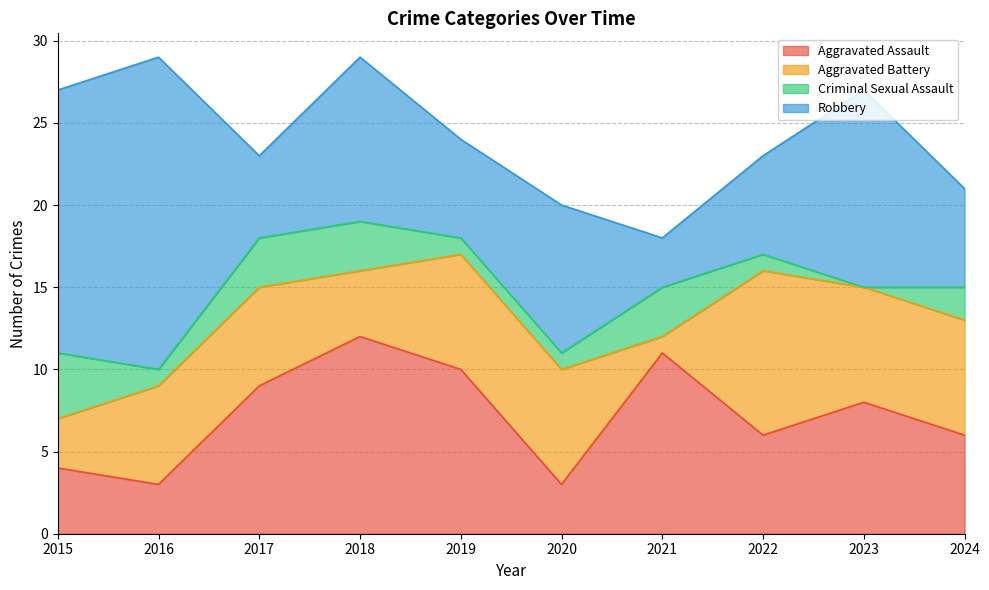

How many lines are shown in the chart?

4